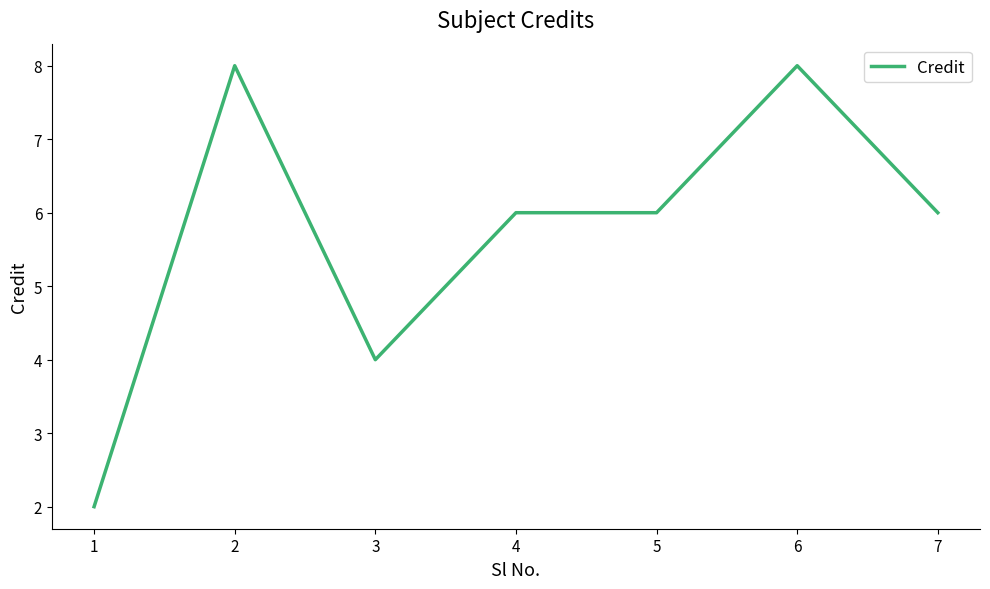

How many lines are shown in the chart?

1